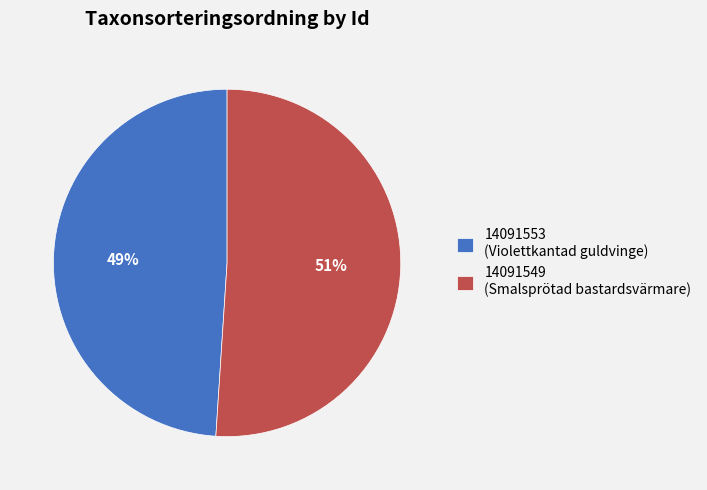

Rank the categories by value from lowest to highest.

14091553 (Violettkantad guldvinge), 14091549 (Smalsprötad bastardsvärmare)